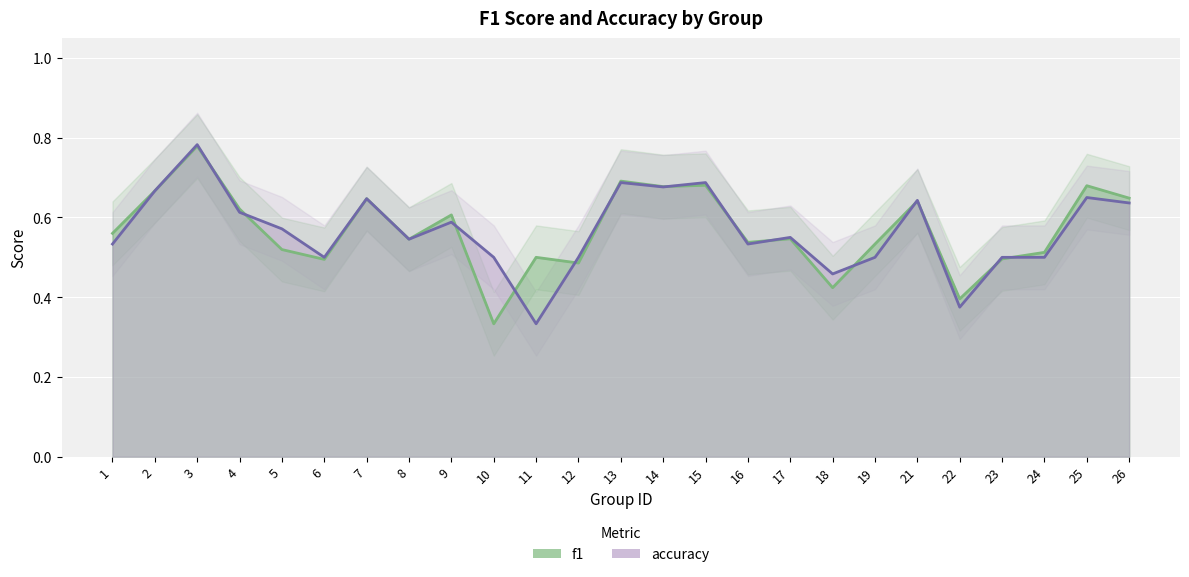

Is the value of accuracy at 1 greater than the value of f1 at 12?

Yes